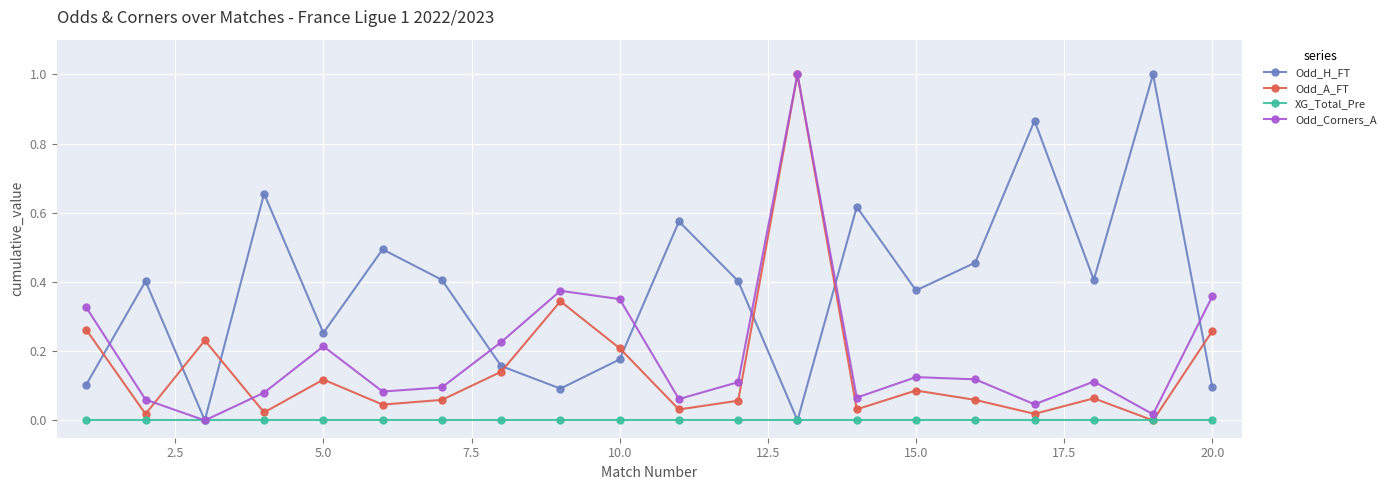

How many values in the Odd_Corners_A series exceed 0?

19